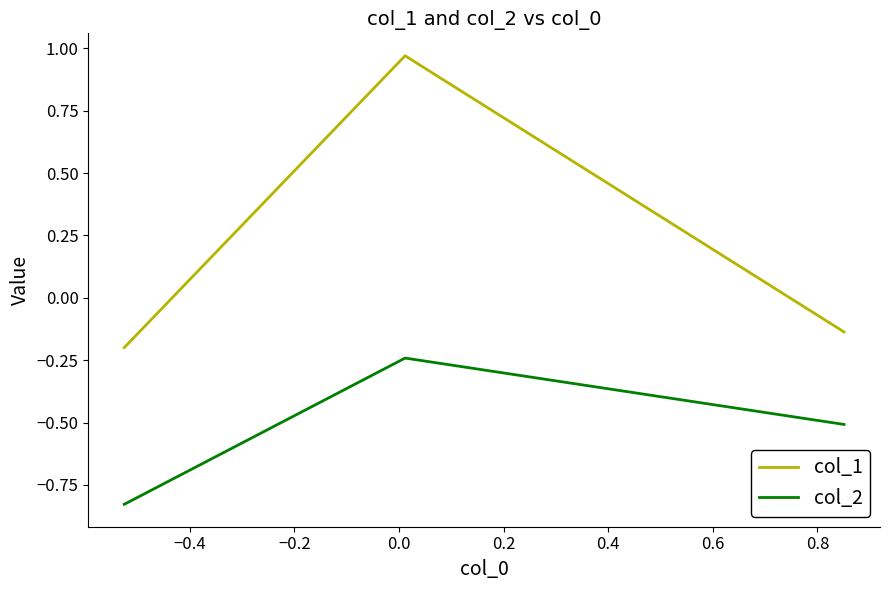

Which series has the largest range (max minus min)?

col_1